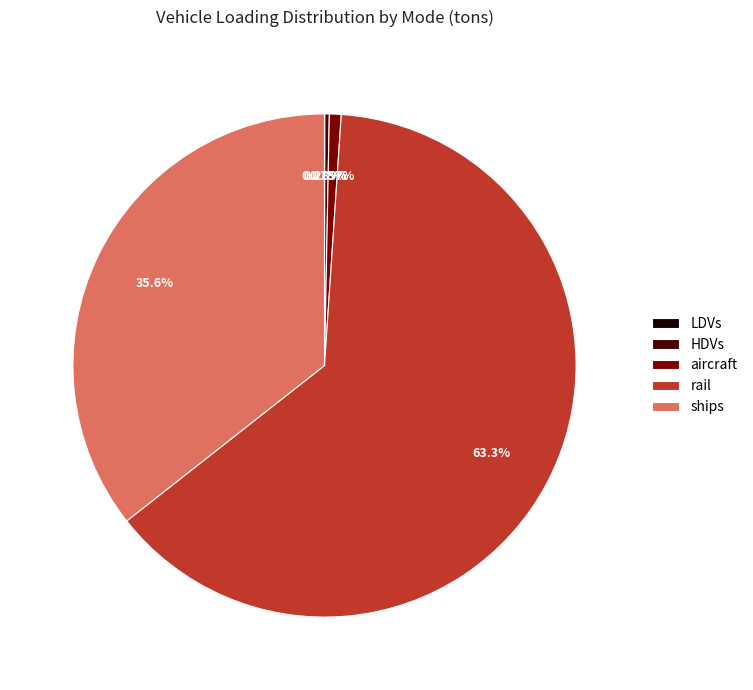

True or false: ships accounts for 22% of the total.

False